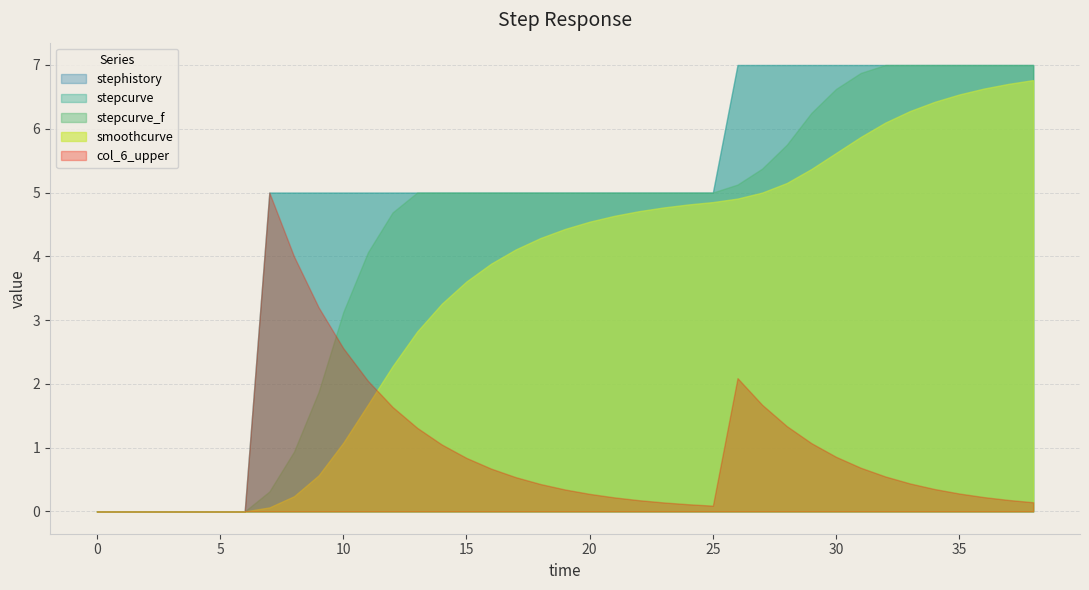

Which category has the highest value in the stephistory series?

26